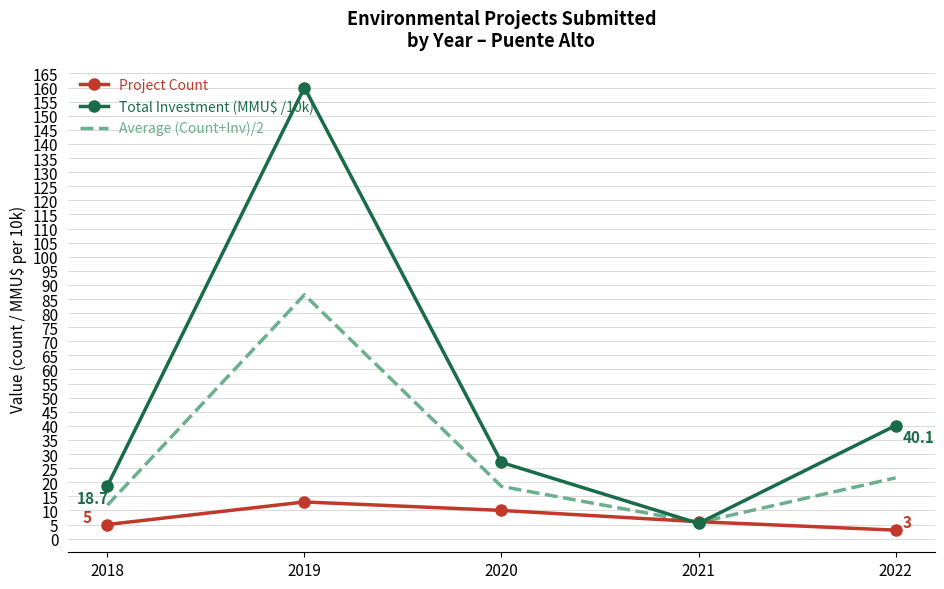

Rank the series by their maximum value, from highest to lowest.

Total Investment (MMU$ /10k), Average (Count+Inv)/2, Project Count